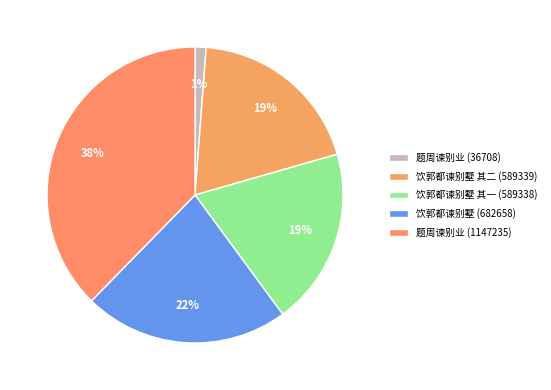

Is it true that 饮郭都谏别墅 (682658) is 22% of the pie?

True